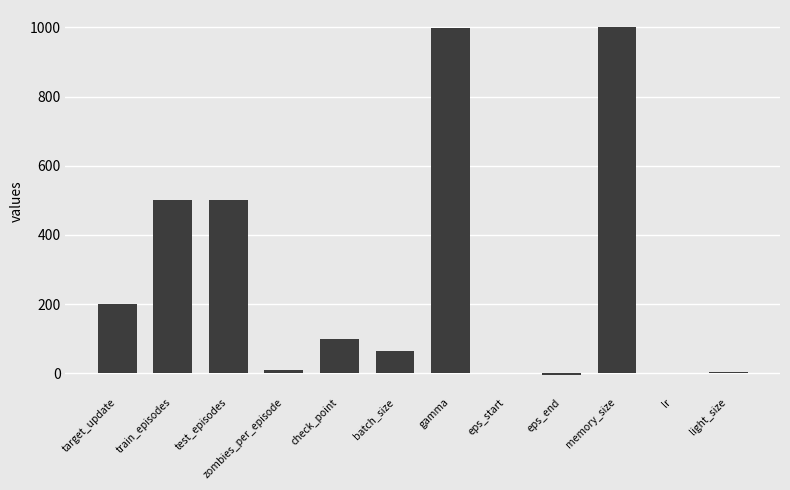

What is the maximum value shown in the chart?

1000